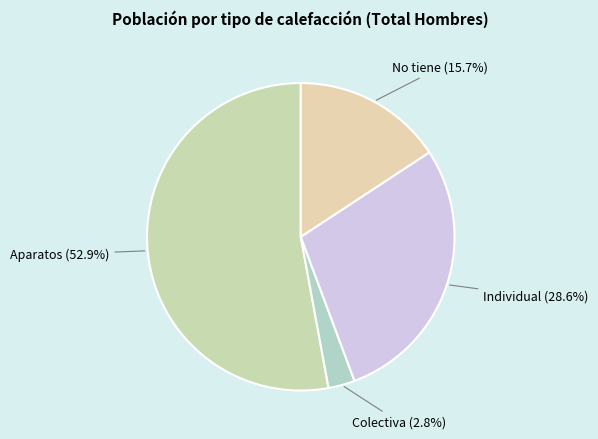

What percentage is NOT represented by Individual?

71.4%